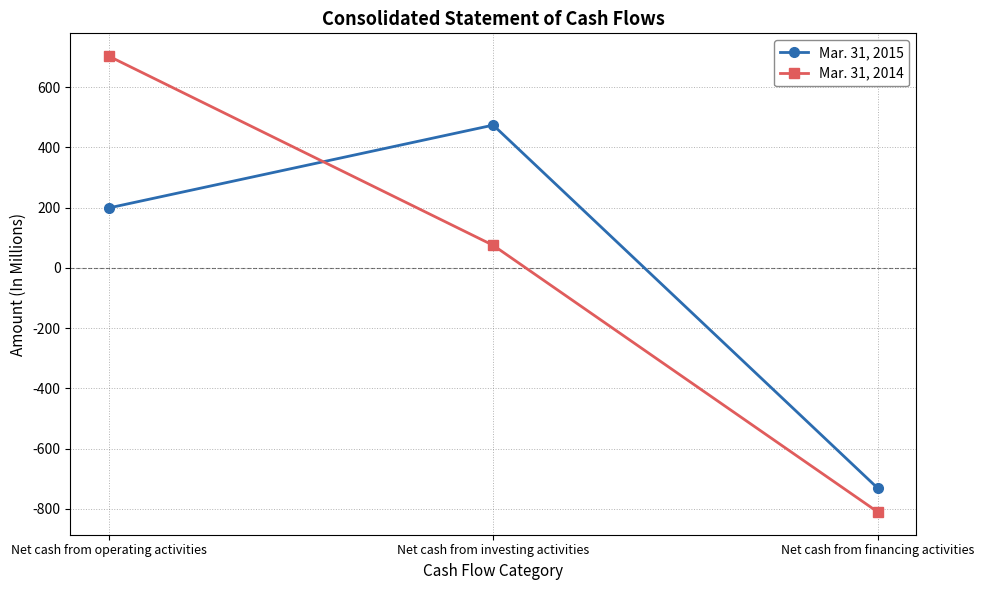

What is the label of the 1st point from the right?

Net cash from financing activities